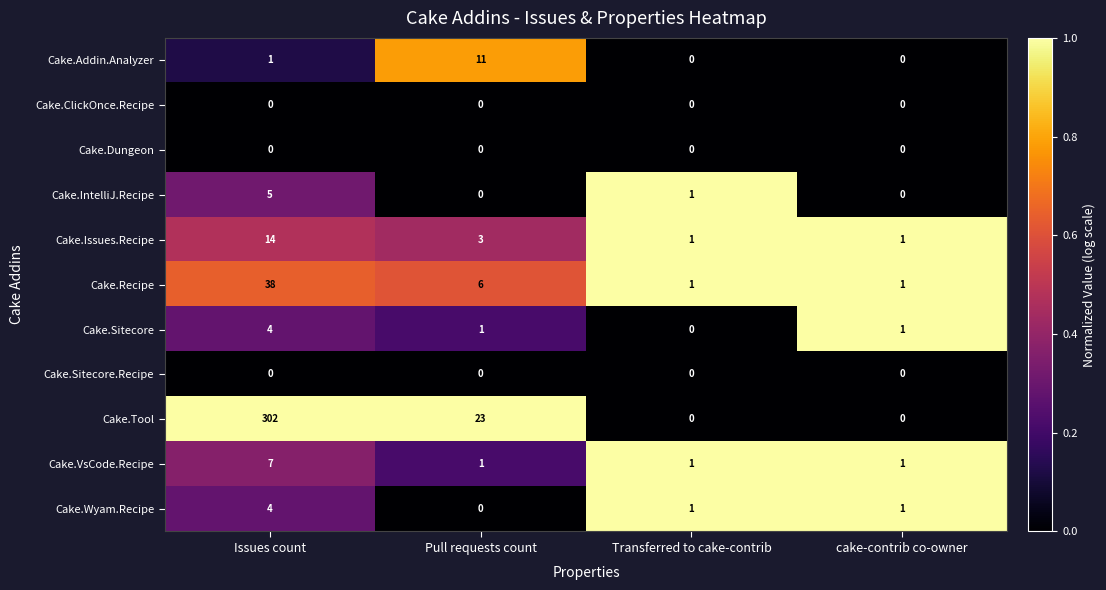

Which series changed the most between Pull requests count and Transferred to cake-contrib?

Cake.Tool